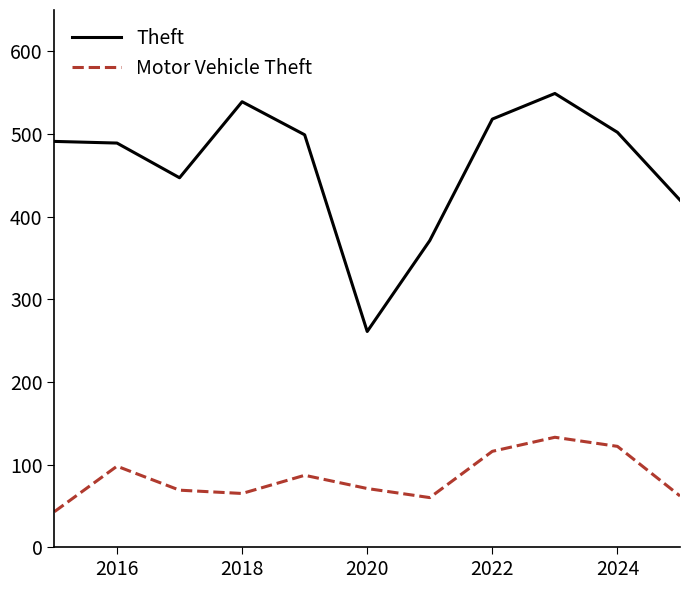

What is the difference between the maximum and minimum values in the Motor Vehicle Theft series?

90